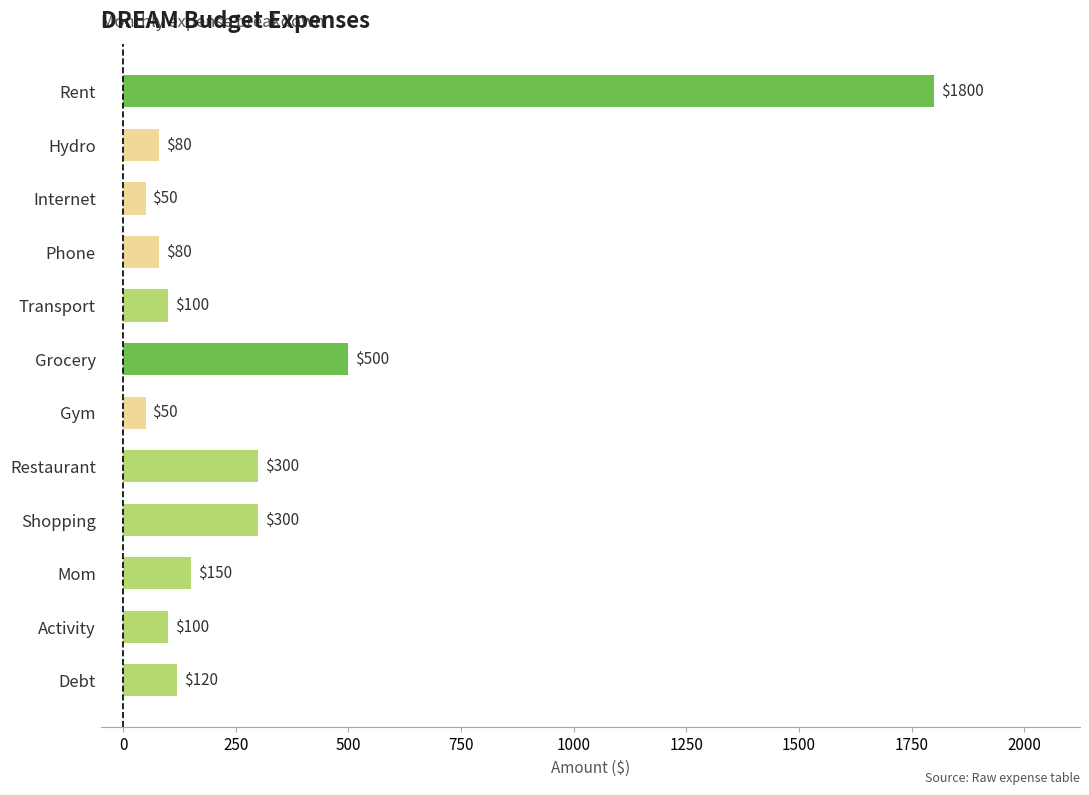

Which category has the highest value across all series?

Rent